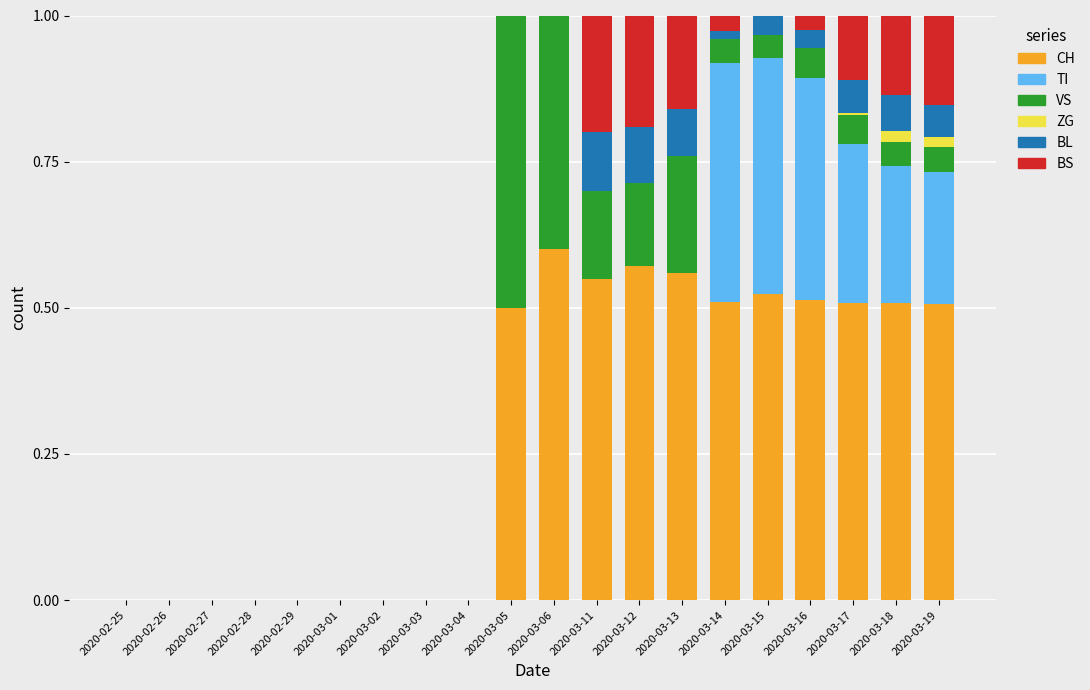

At which label does CH reach its peak?

2020-03-06